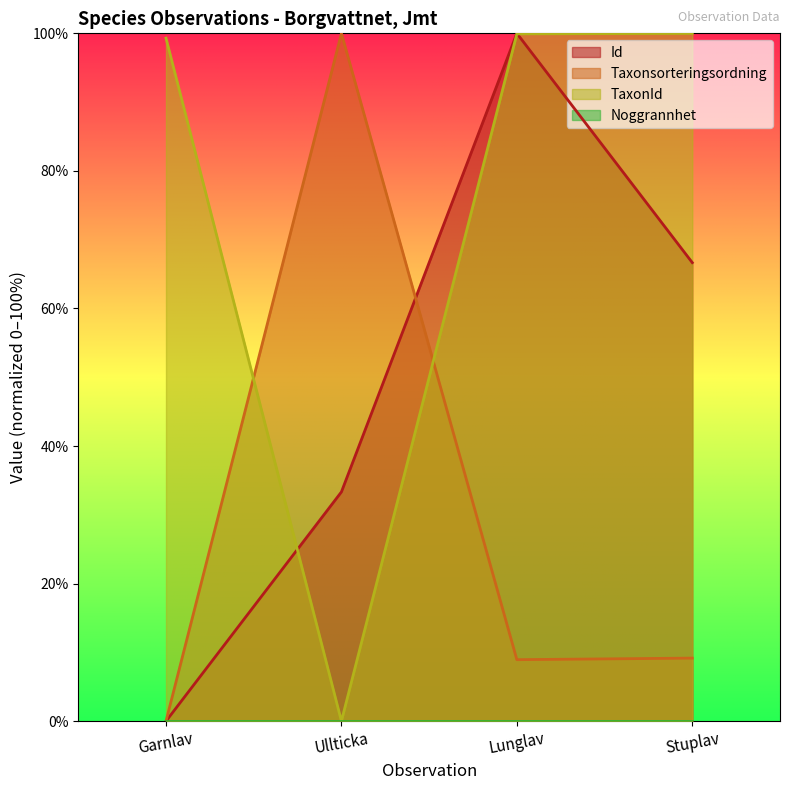

True or false: Taxonsorteringsordning has a value of 8.9 at Lunglav.

True